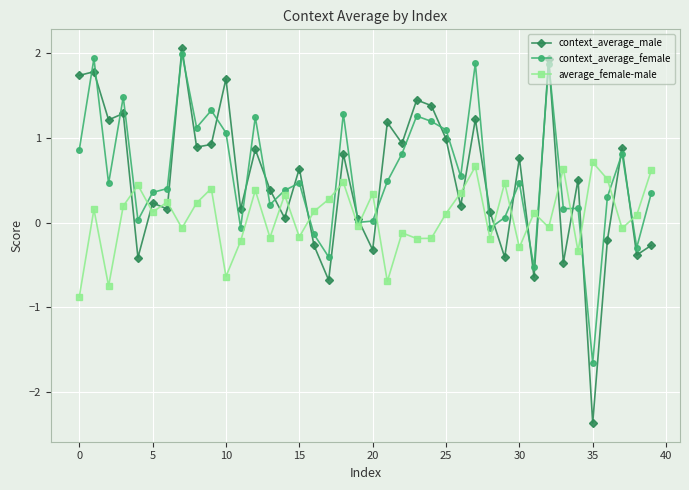

How many times do average_female-male and context_average_female cross each other?

15